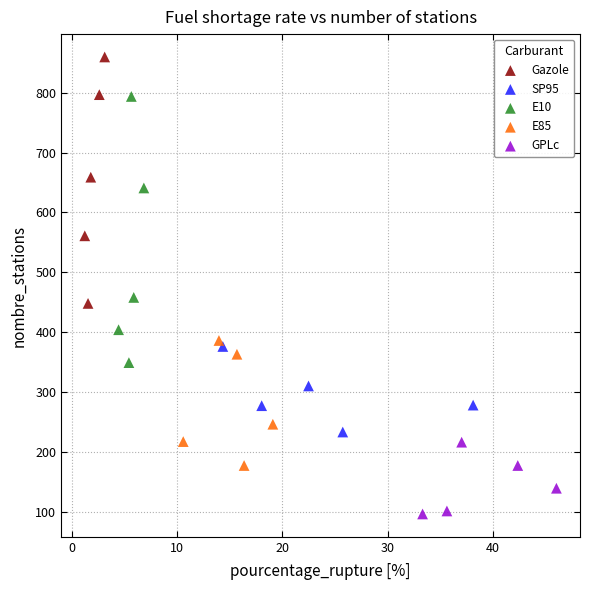

What are all the series names shown in the legend?

Gazole, SP95, E10, E85, GPLc